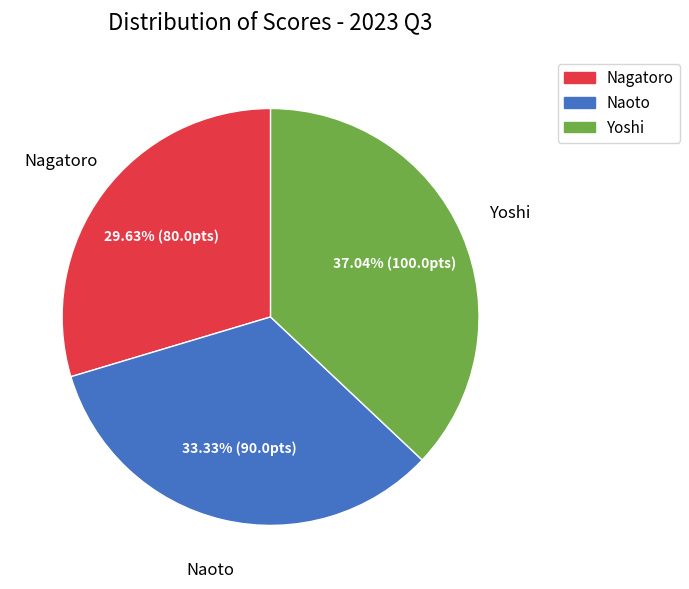

Combined, what portion of the pie is Naoto and Yoshi?

70.4%